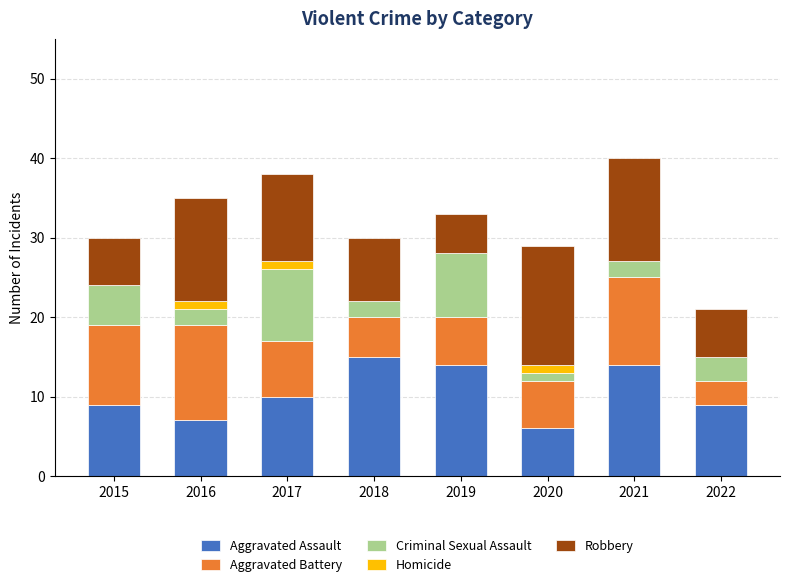

Are the bars horizontal?

No